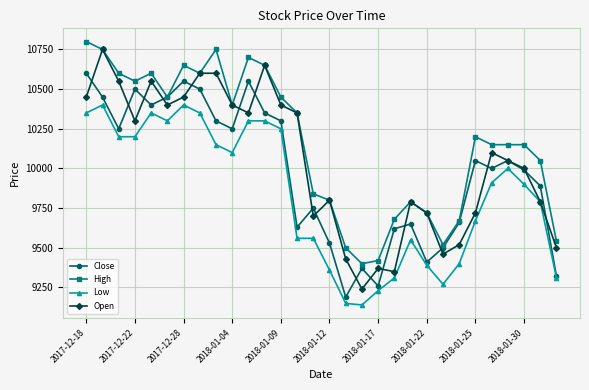

Which series has the widest spread of values?

Open